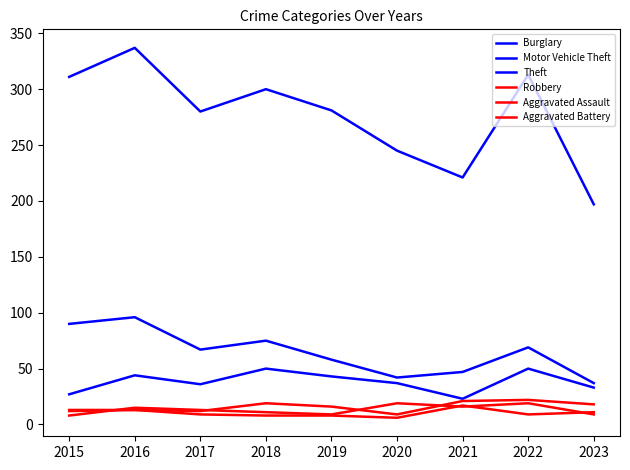

How many lines are shown in the chart?

6